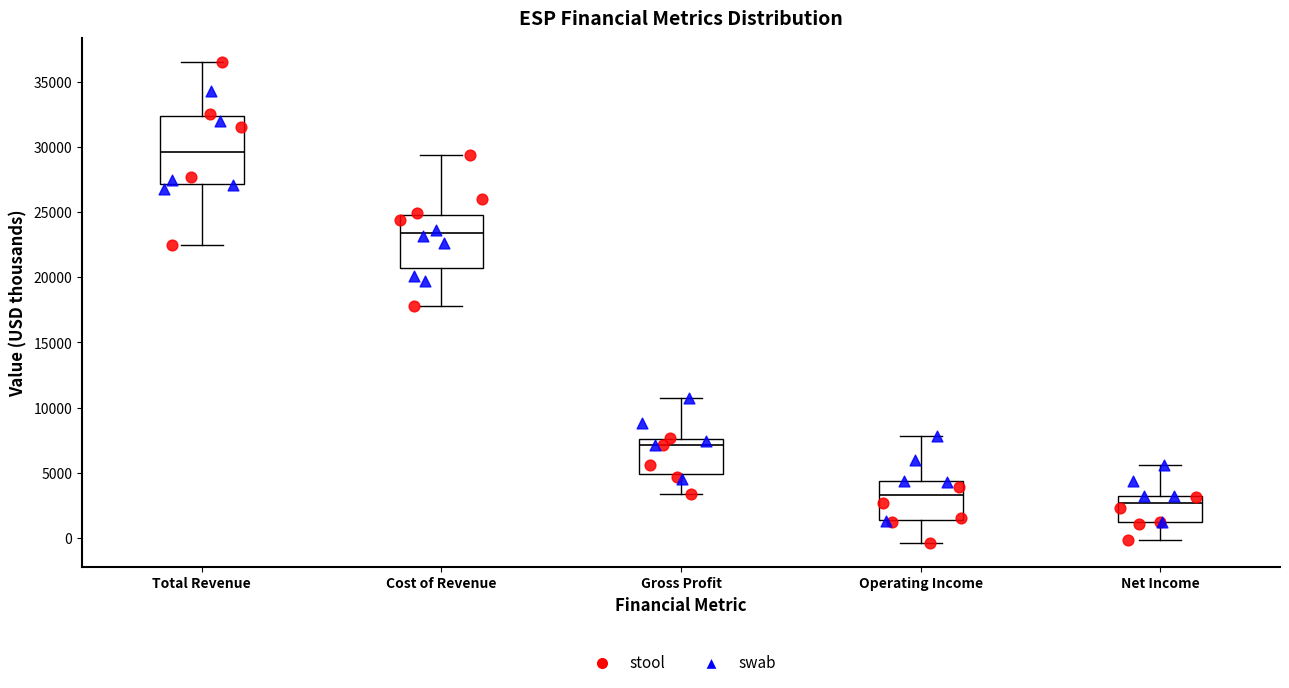

Reading left to right, read every box against the y-axis: the position of its median line, the range the box covers, and the ends of its whiskers. The values are not printed on the chart, so give them approximately, as read against the axis.

Total Revenue: median 29500, box 27000 to 32500, whiskers 22500 to 36500
Cost of Revenue: median 23500, box 20500 to 25000, whiskers 18000 to 29500
Gross Profit: median 7000, box 5000 to 7500, whiskers 3500 to 10500
Operating Income: median 3500, box 1500 to 4500, whiskers -500 to 8000
Net Income: median 2500, box 1000 to 3000, whiskers 0 to 5500